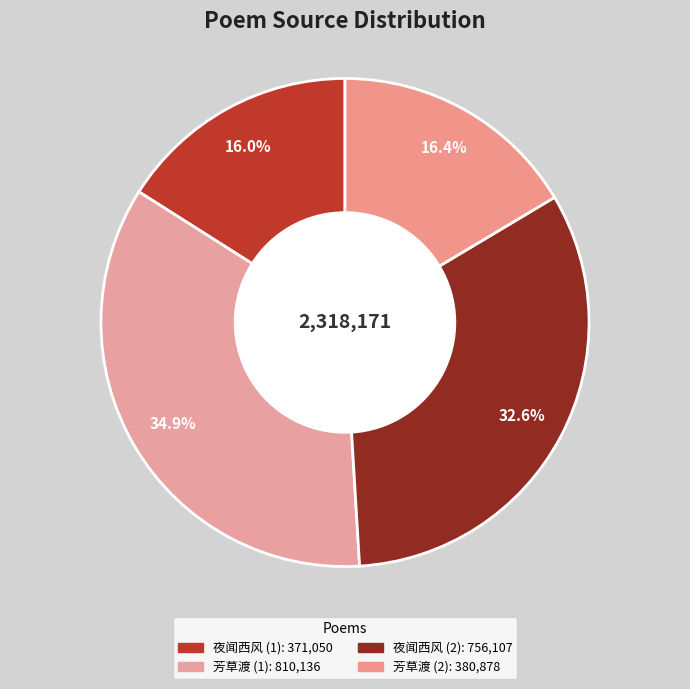

How many slices are in this pie chart?

4